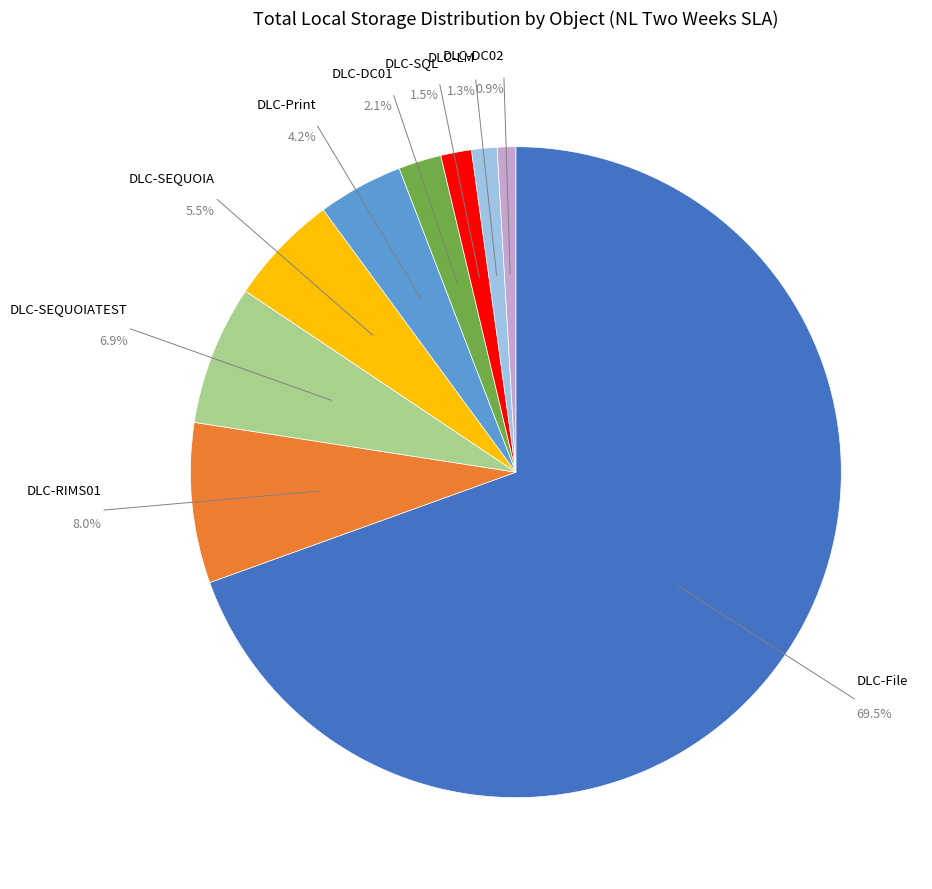

Is there a majority slice in this chart?

Yes